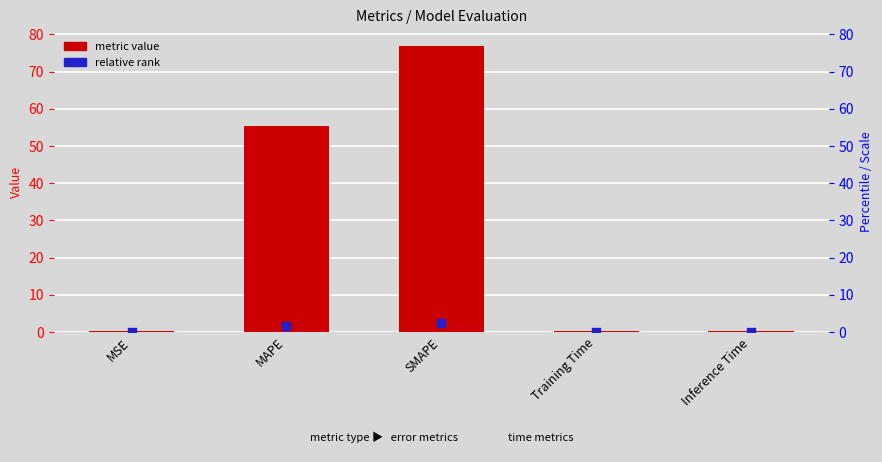

What is the change in value from SMAPE to Inference Time?

-76.4